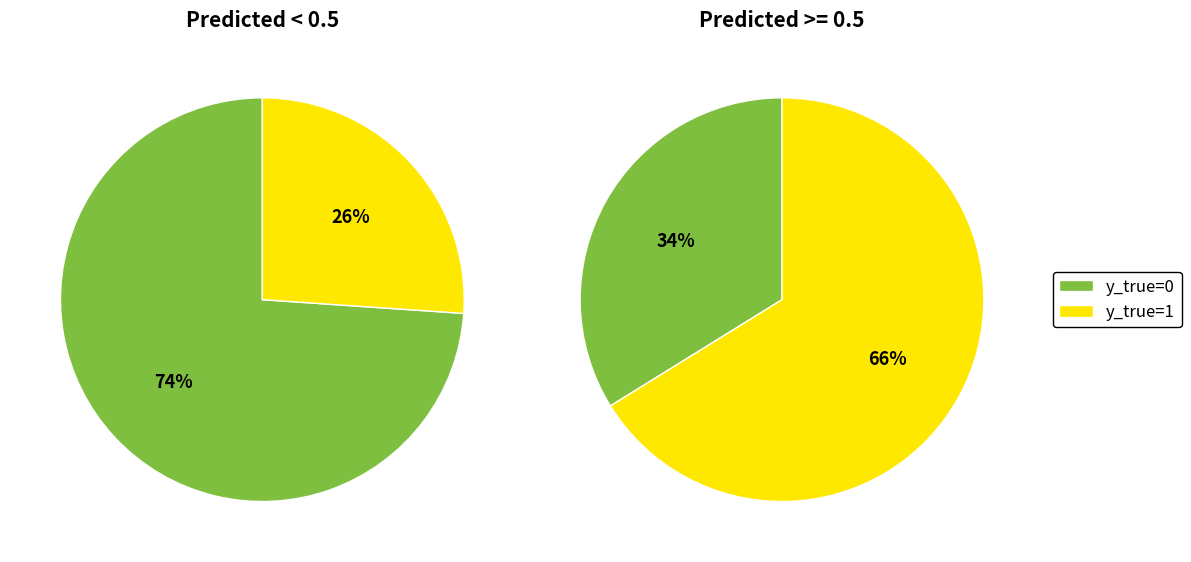

How many segments does this pie chart have?

2